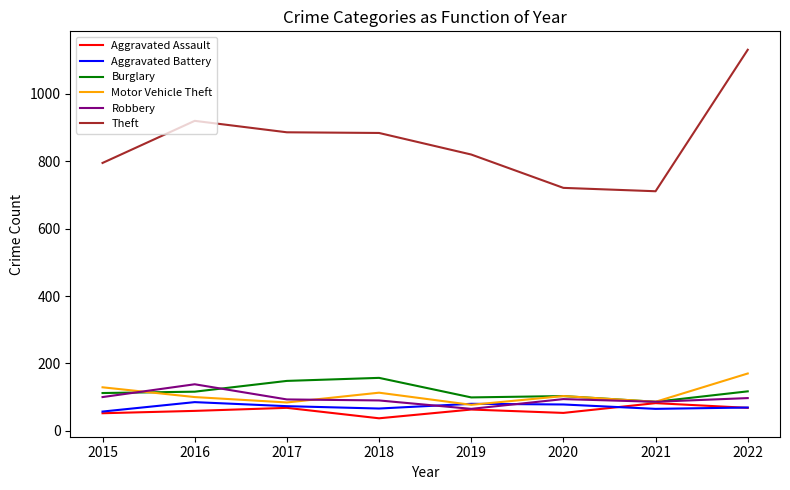

What is the approximate value of Aggravated Assault at 2020?

53